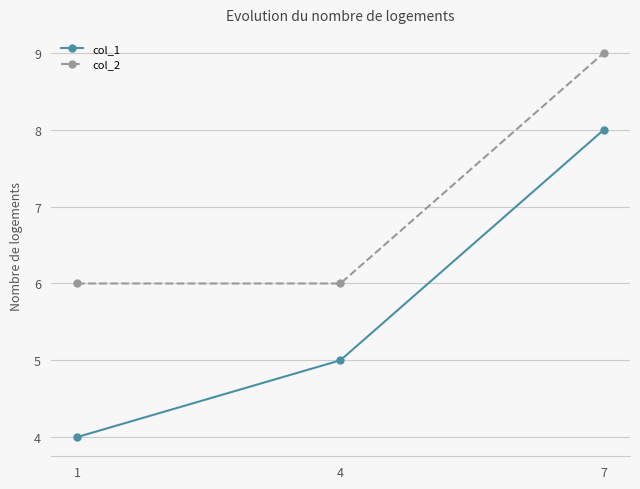

What are all the series names shown in the legend?

col_1, col_2